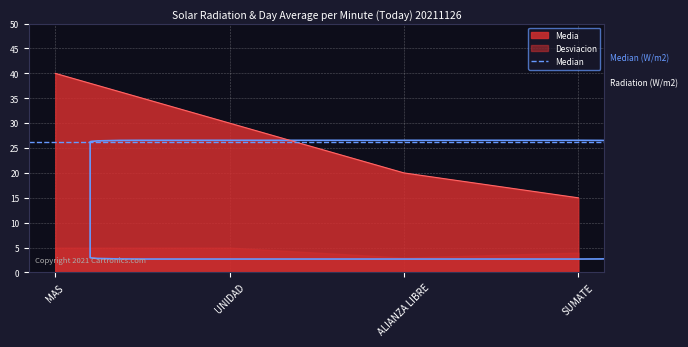

At which label does the data first exceed 30?

MAS